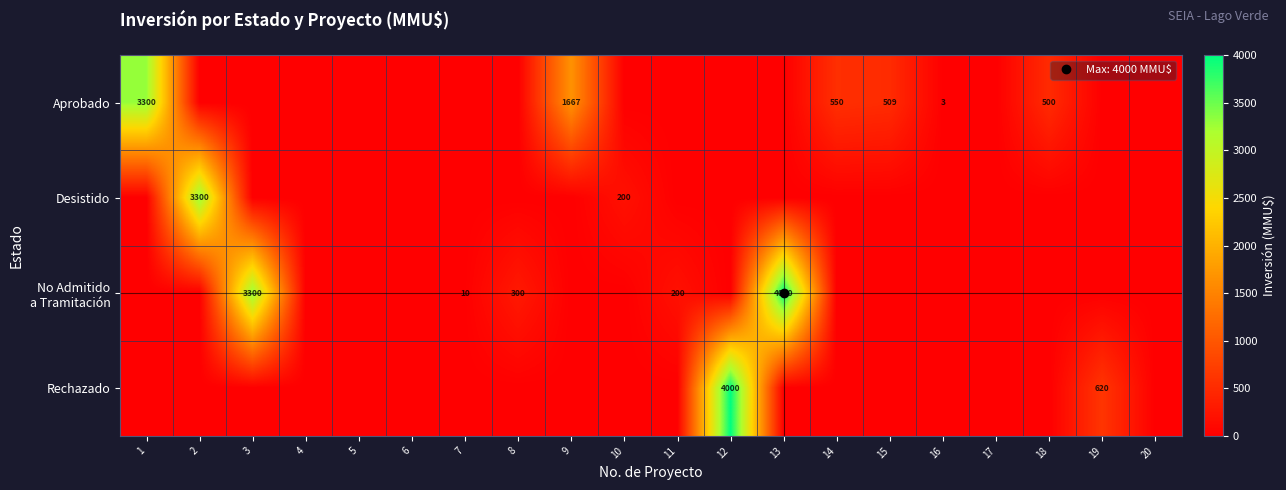

The Rechazado series shows 2076 at 8. True or false?

False